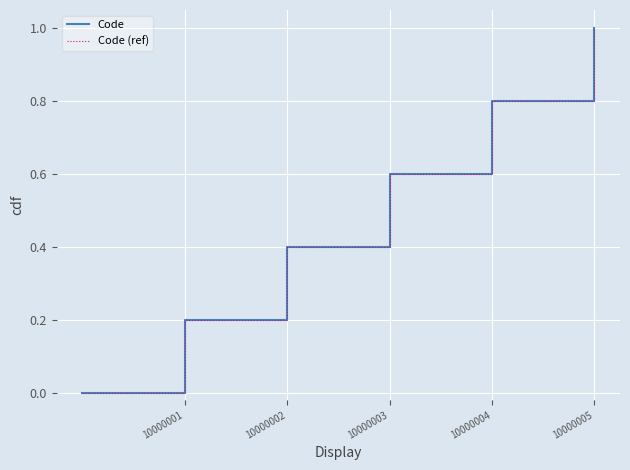

Does the chart have visible grid lines?

Yes